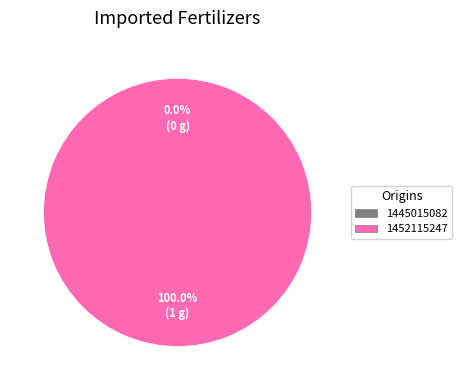

How many slices are in this pie chart?

2